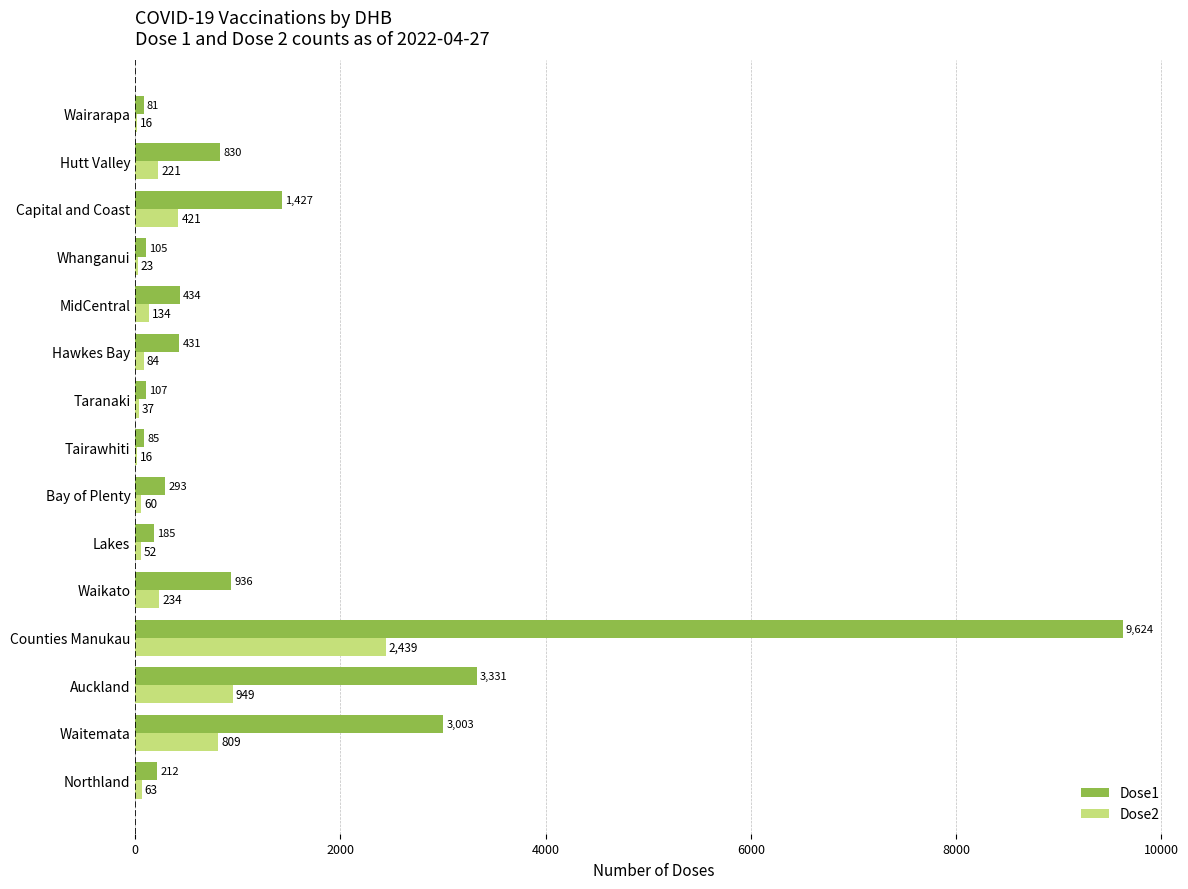

Is the value of Dose2 at Whanganui greater than the value of Dose1 at Bay of Plenty?

No